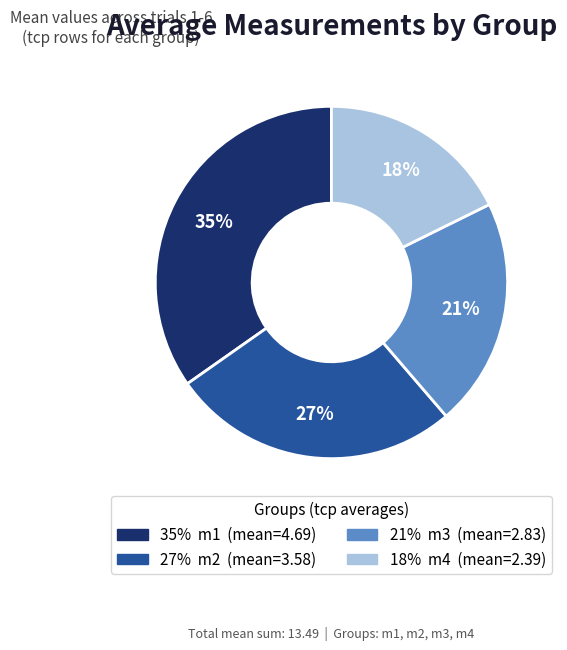

To the nearest percent, what is the difference between the largest and smallest slice percentages?

17%